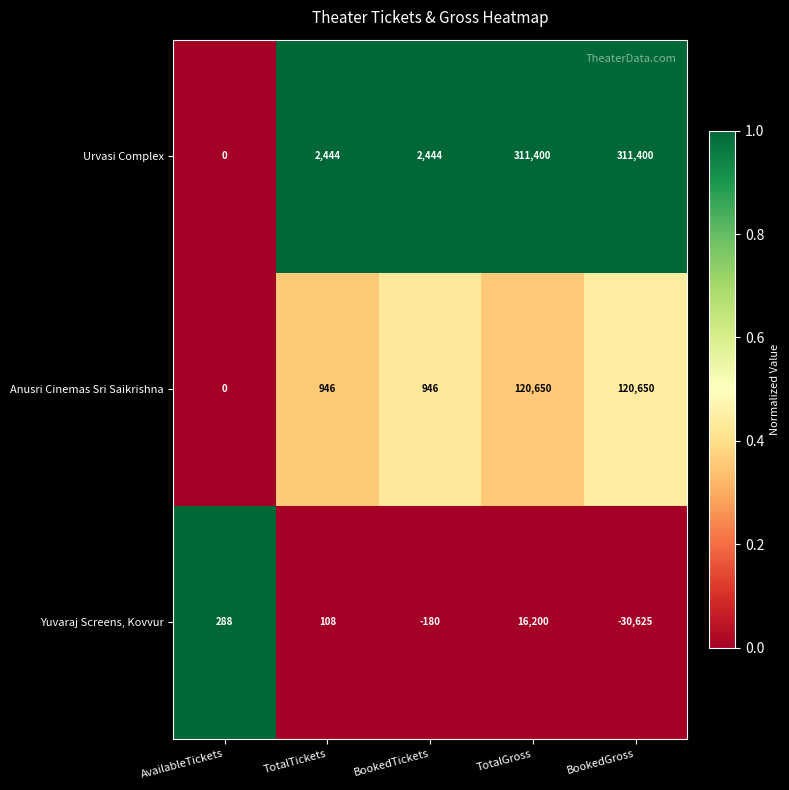

What is the difference between the highest and lowest values at TotalTickets?

2336